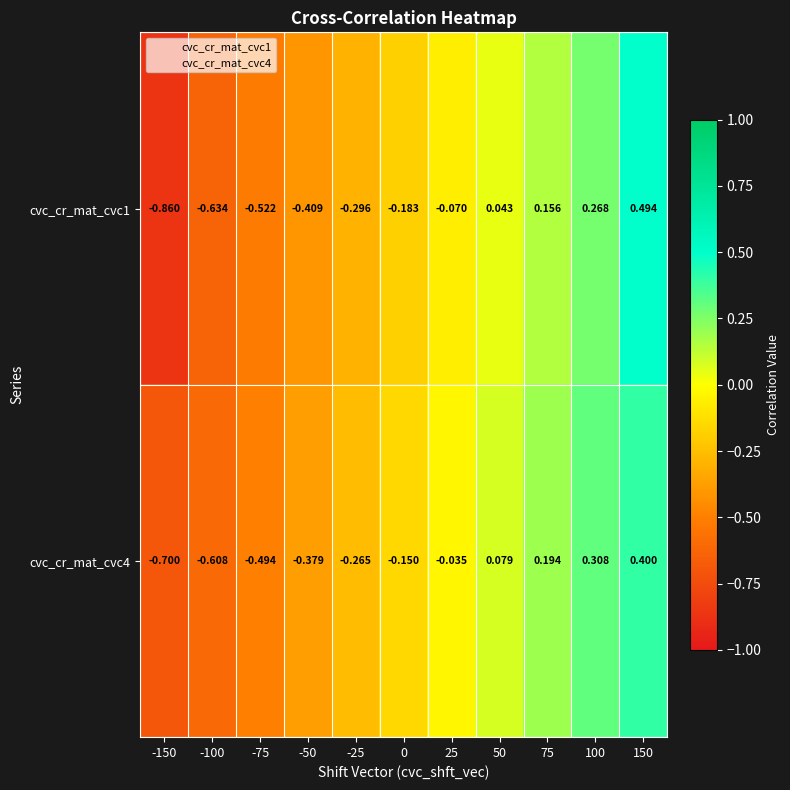

Which series has the widest spread of values?

cvc_cr_mat_cvc1